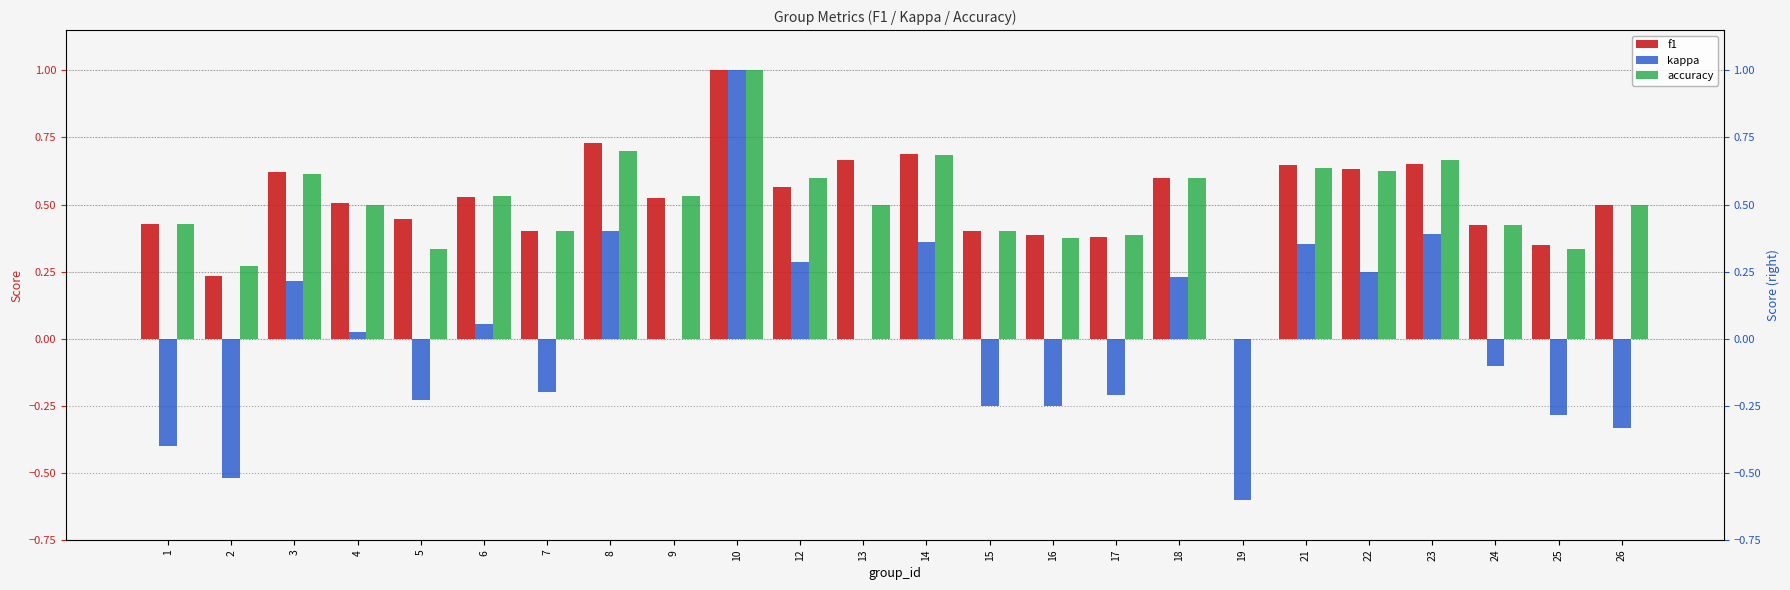

How many data points does each series have?

24